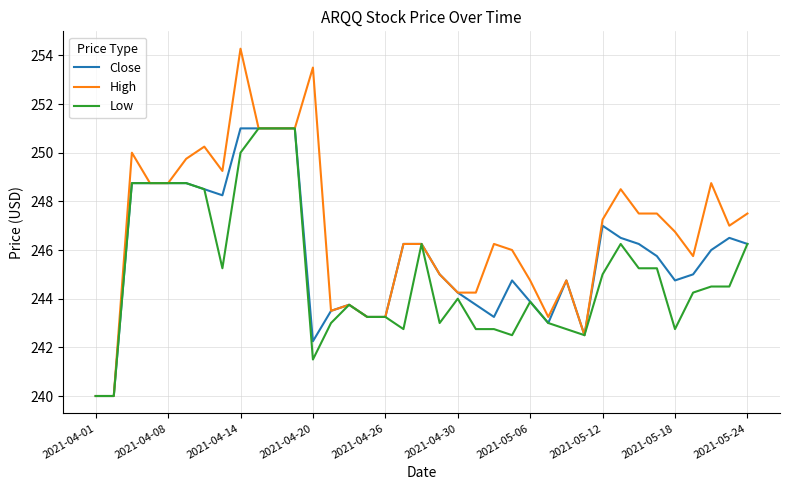

Which series has the widest spread of values?

High